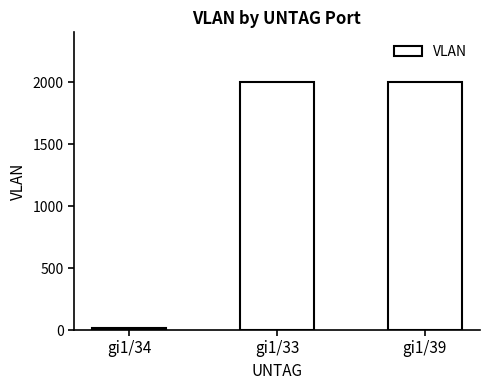

At which label is the value closest to 1007?

gi1/33